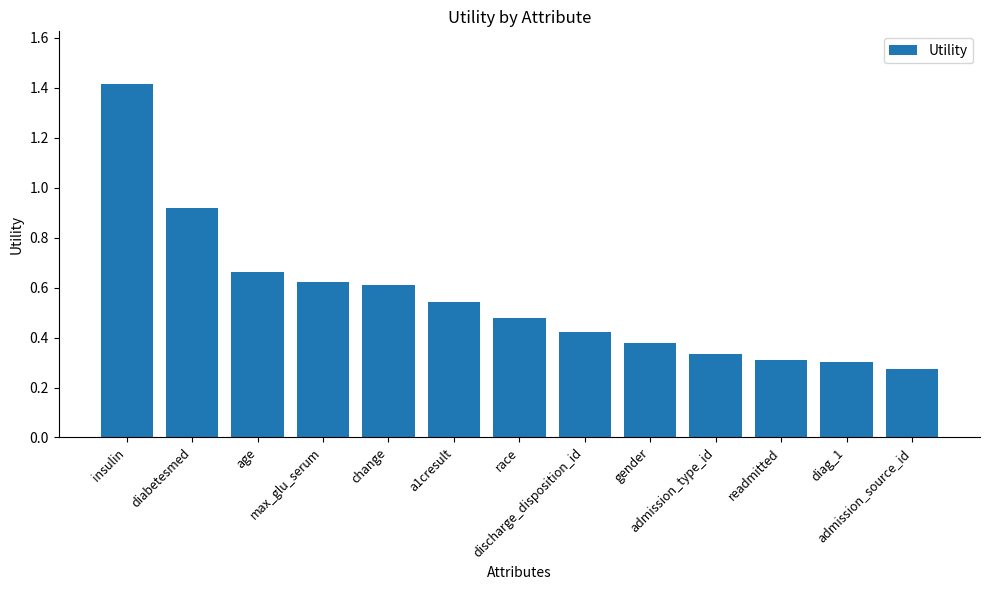

What is the change in value from diabetesmed to readmitted?

-0.6